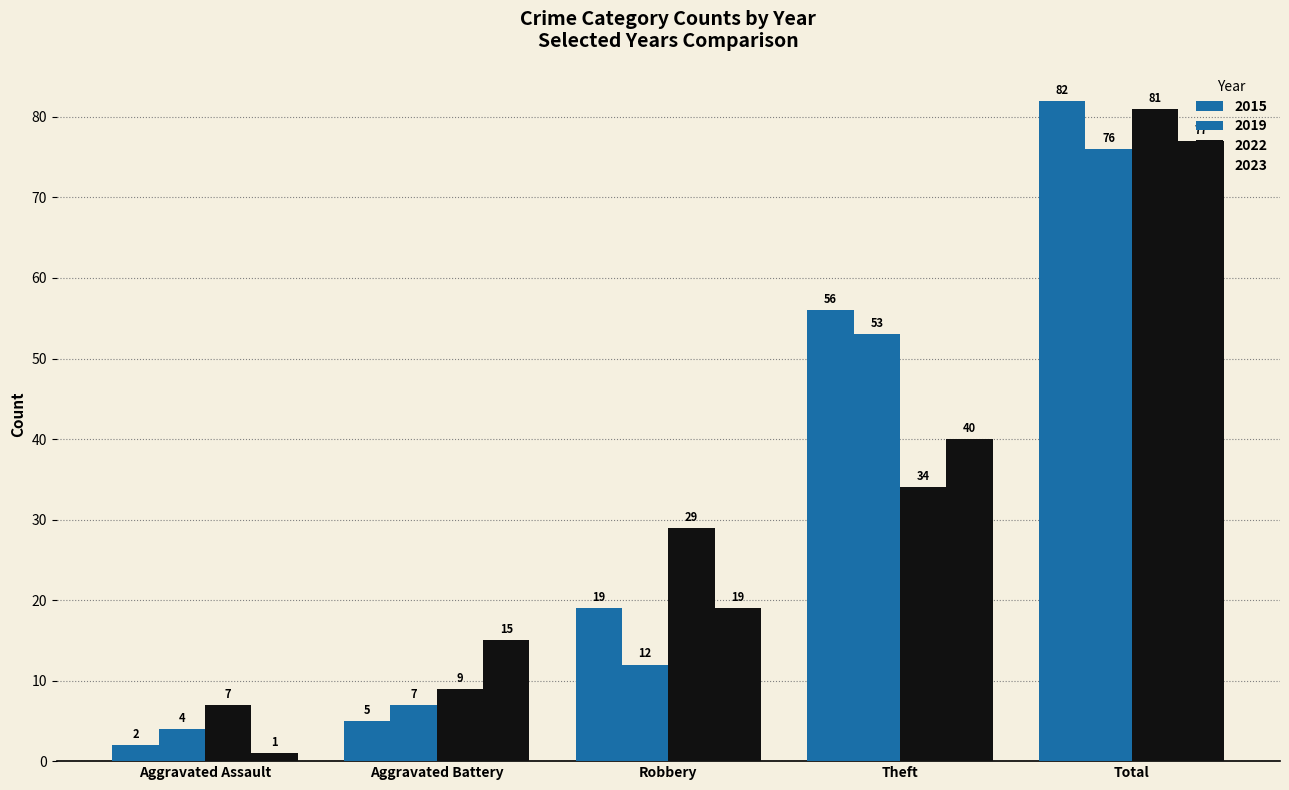

How many data points does each series have?

5